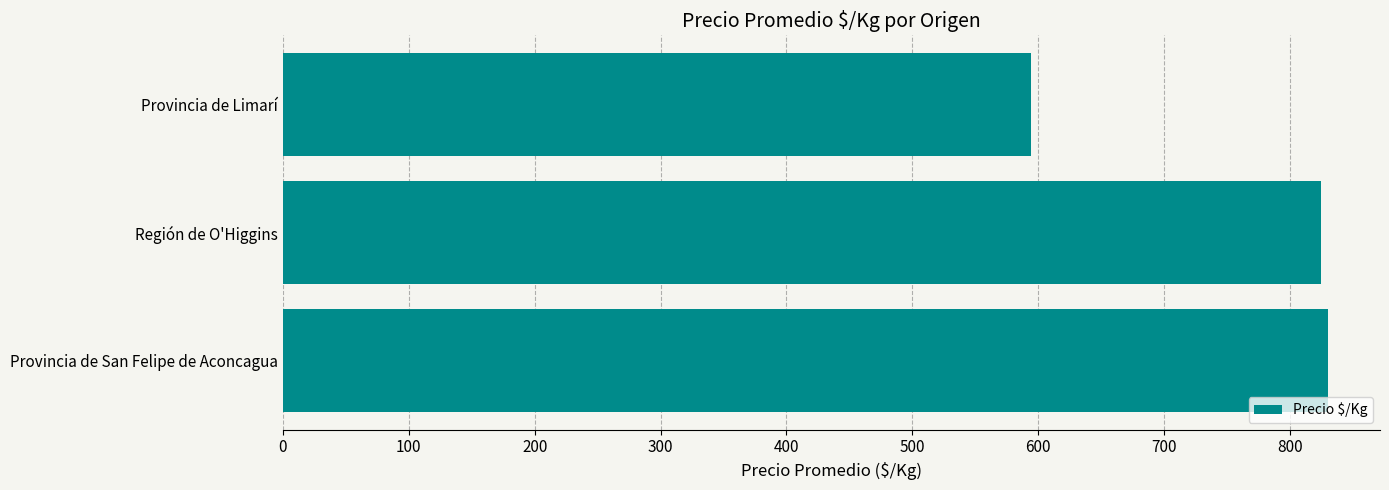

Reading bottom to top, list all the values displayed in this chart.

Provincia de San Felipe de Aconcagua=830	Región de O'Higgins=825	Provincia de Limarí=594